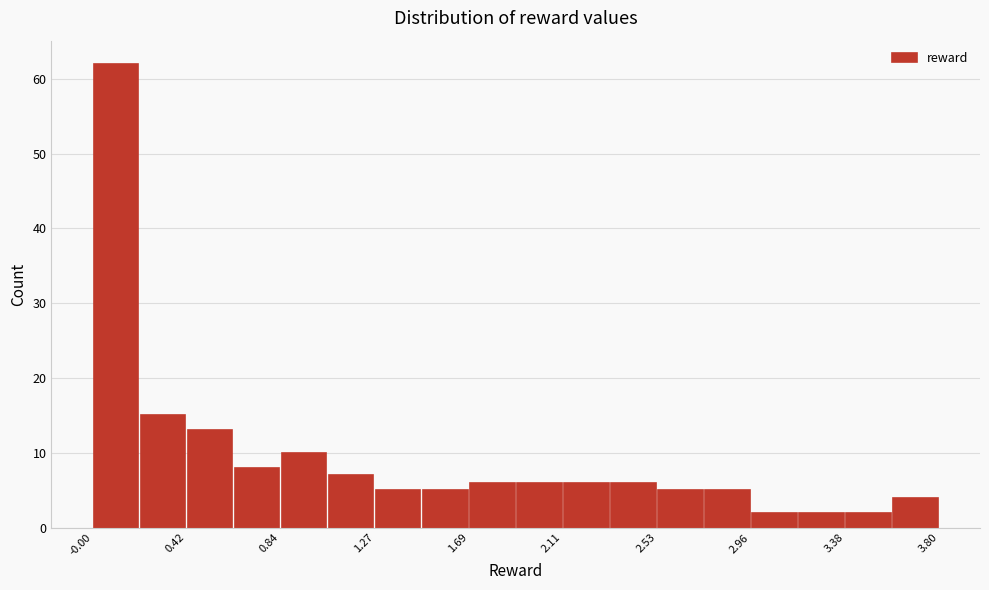

How tall is the bar that spans 2.55 to 2.75 on the x-axis? Neither the bar edges nor the heights are printed on the chart, so give them approximately, as read against the axes.

5